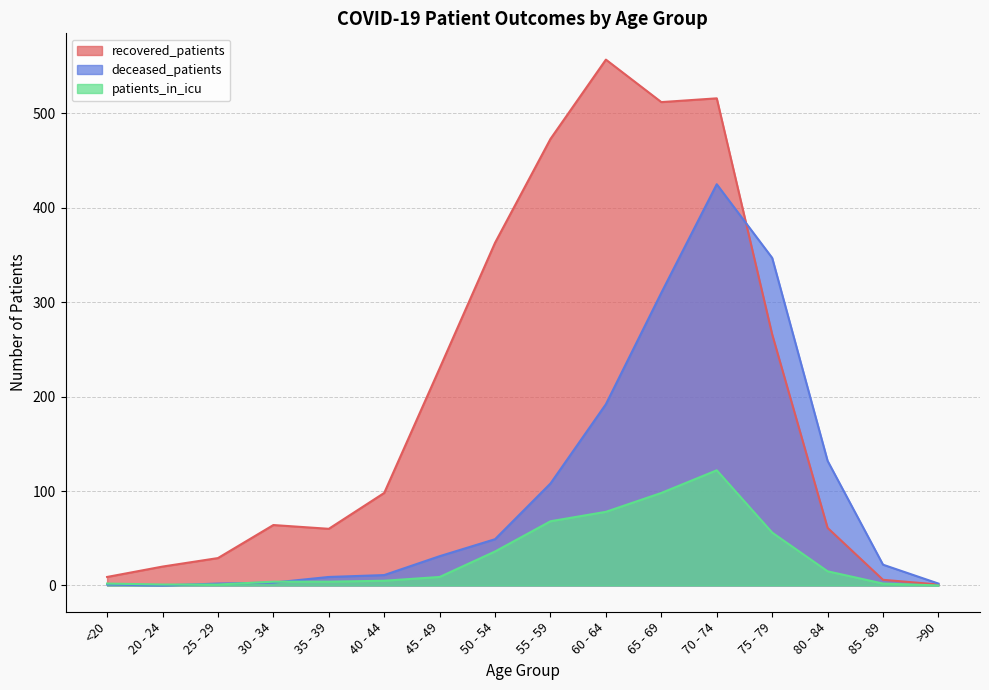

List the series in order of their overall mean, lowest first.

patients_in_icu, deceased_patients, recovered_patients